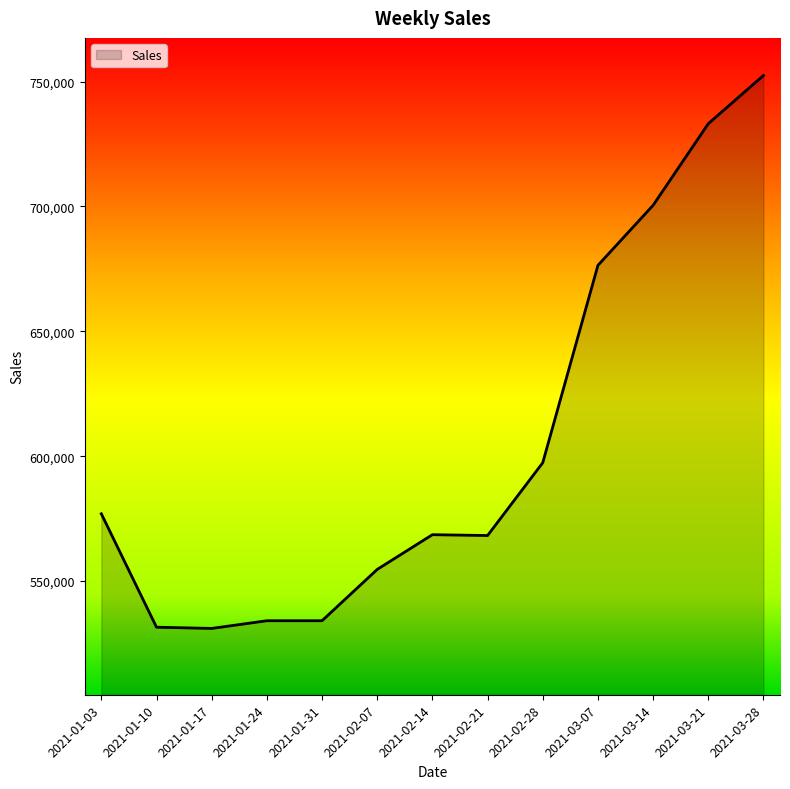

Where is the data nearest to the value 641732?

2021-03-07